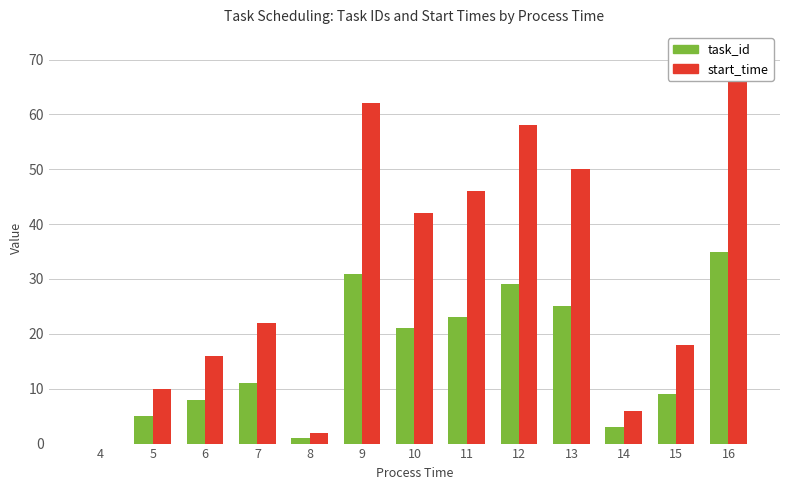

At which category does the chart reach its minimum across all series?

4